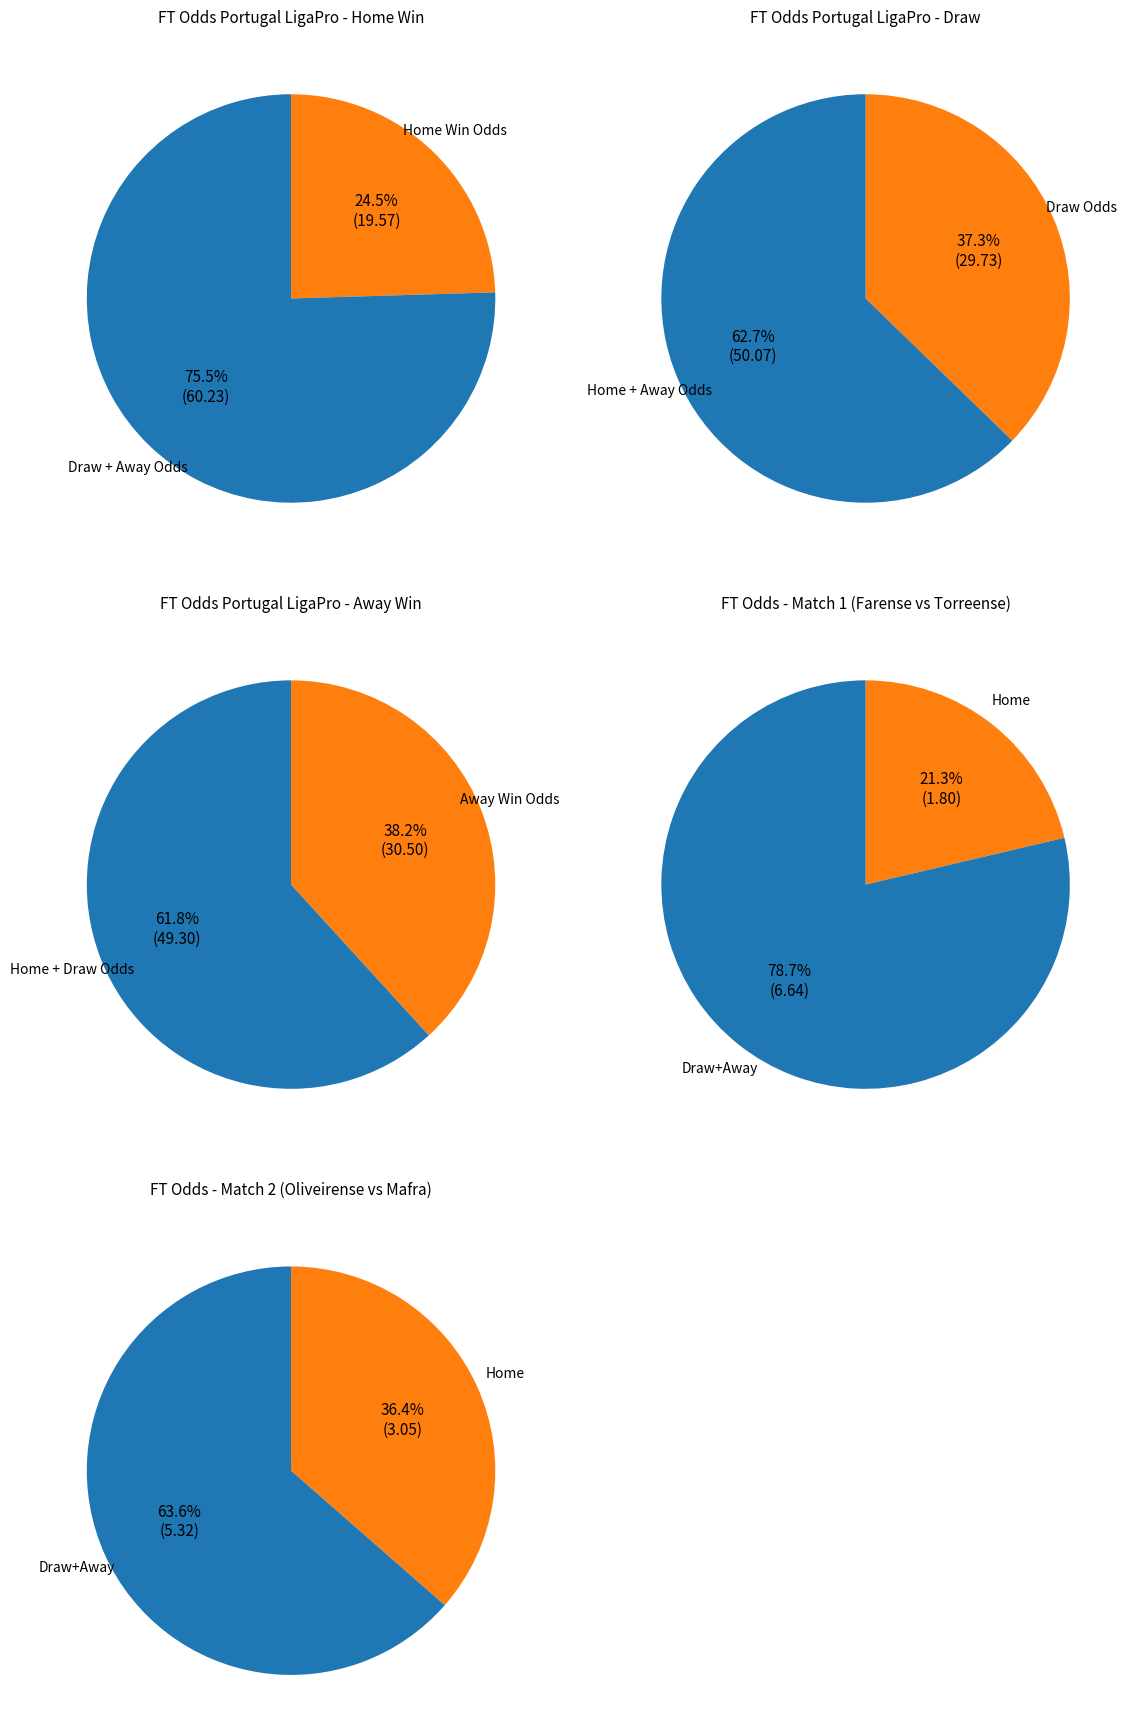

Does 8 represent more than half of the total?

No